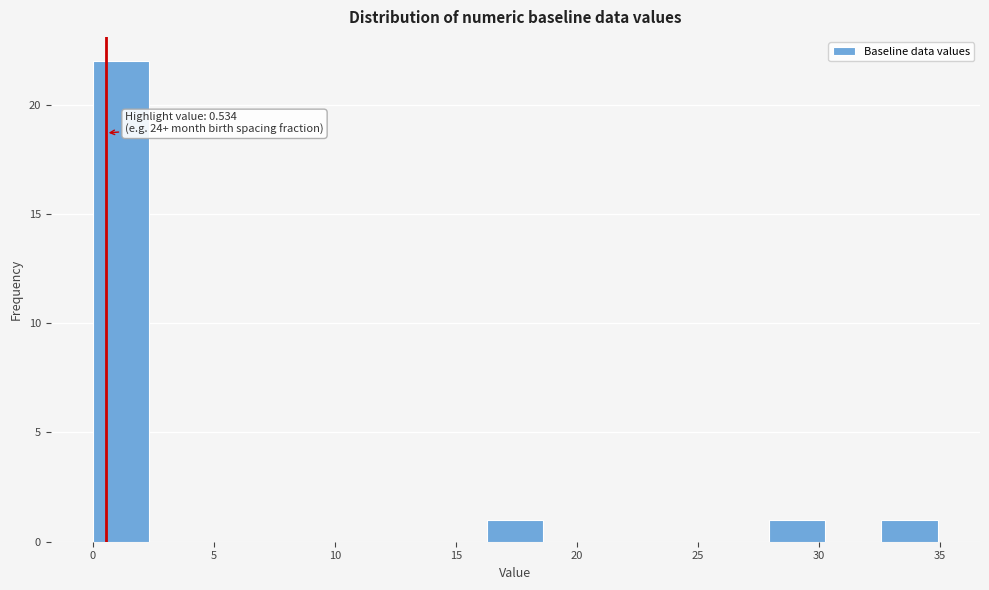

Over which range of the x-axis is the bar tallest?

0.0 to 2.5